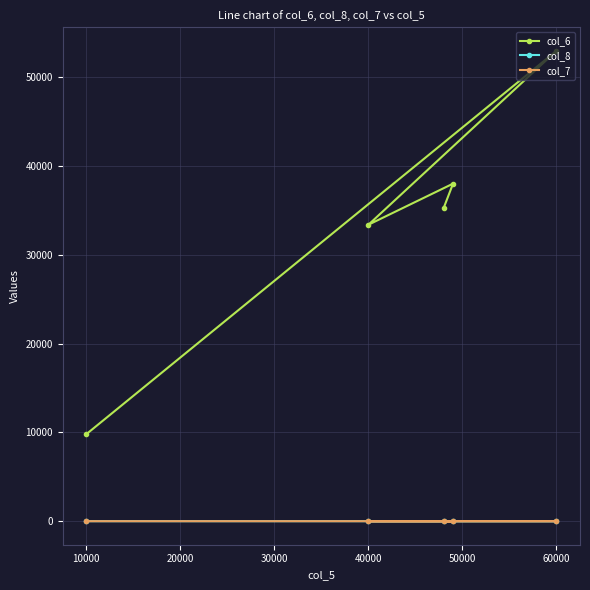

What is the spread (max minus min) of values at 40000?

33400.1